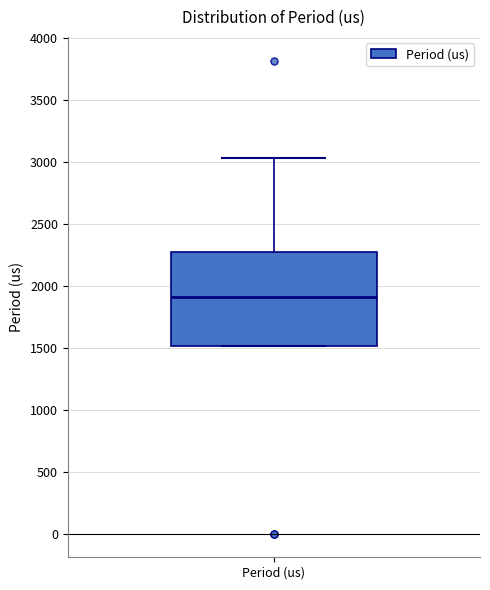

Read this box plot against the y-axis: the position of the median line, the range covered by the box, and the ends of both whiskers. The values are not printed on the chart, so give them approximately, as read against the axis.

median 1900, box 1500 to 2250, whiskers 1500 to 3050